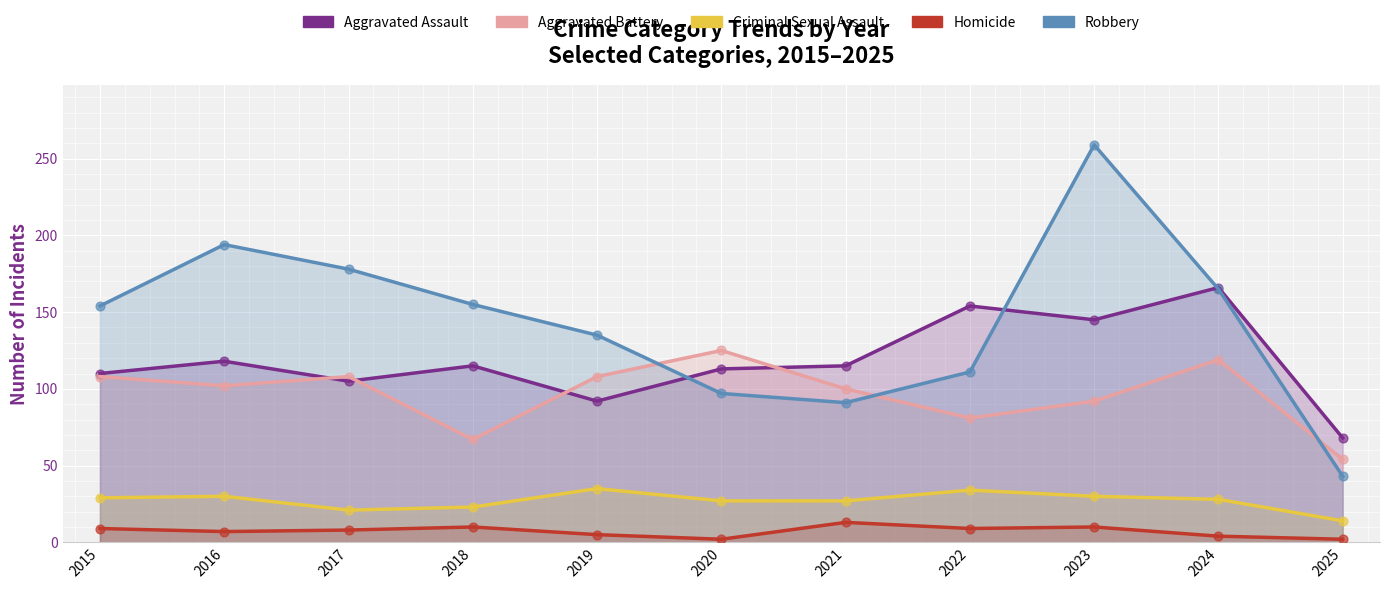

Which series has the largest Y range (max minus min)?

Robbery